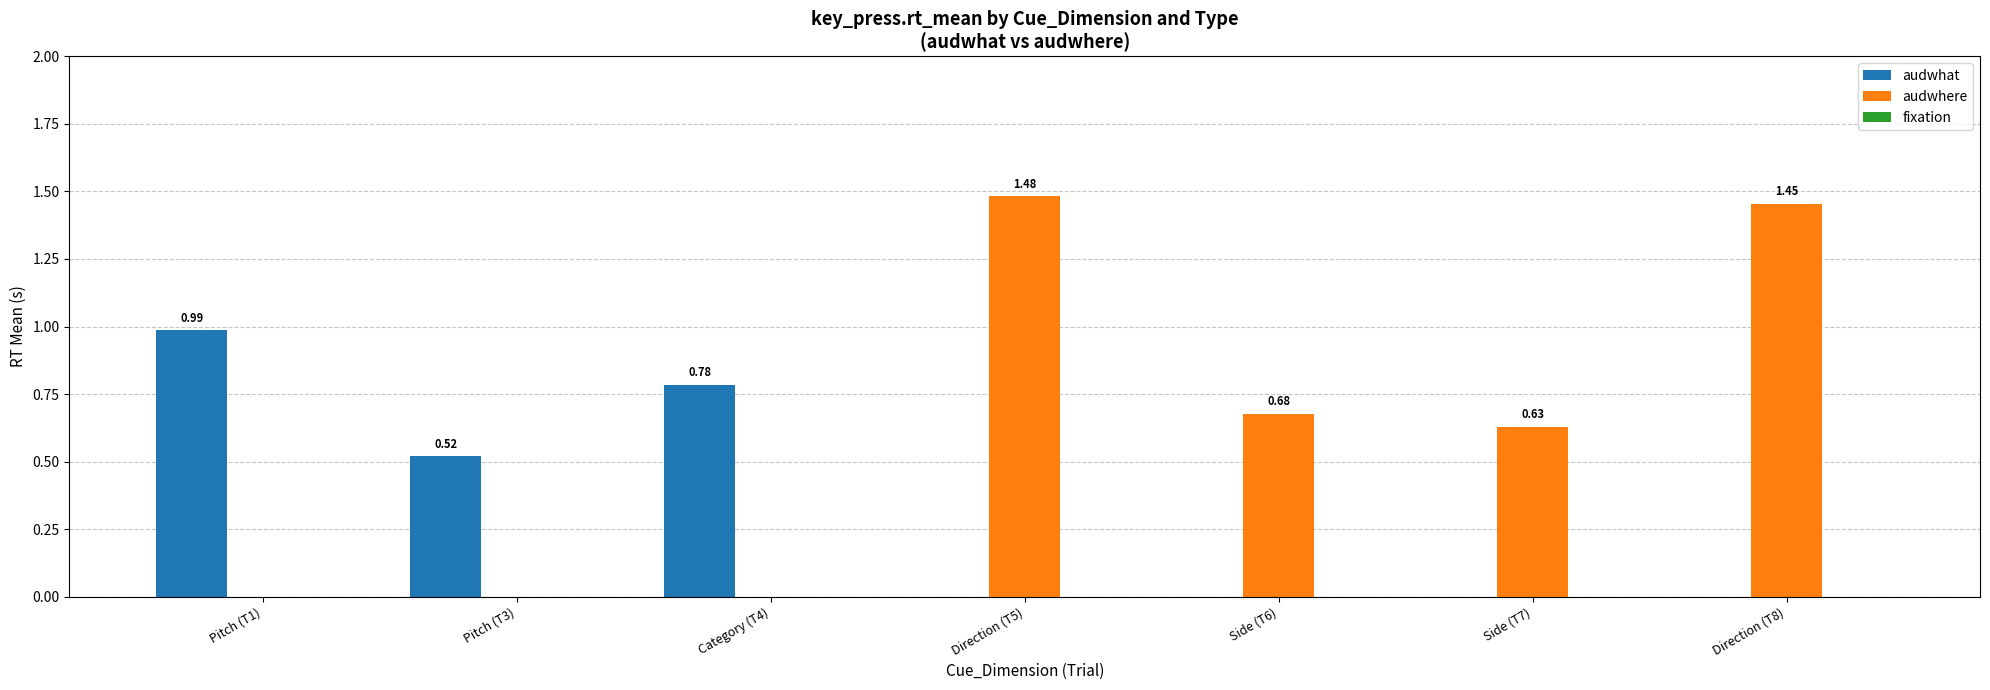

At which category is the sum across all series the highest?

Direction (T5)